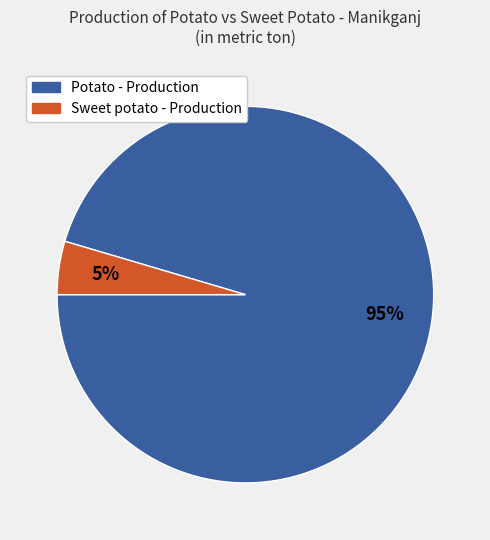

Does any single category account for the majority?

Yes